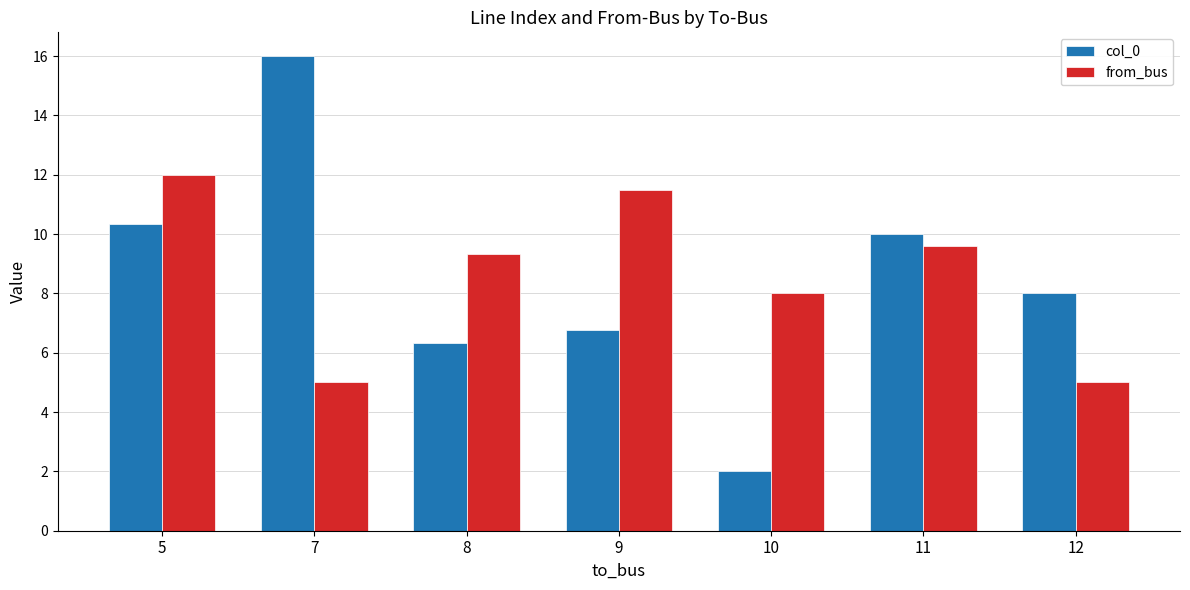

Which series has the largest range (max minus min)?

col_0